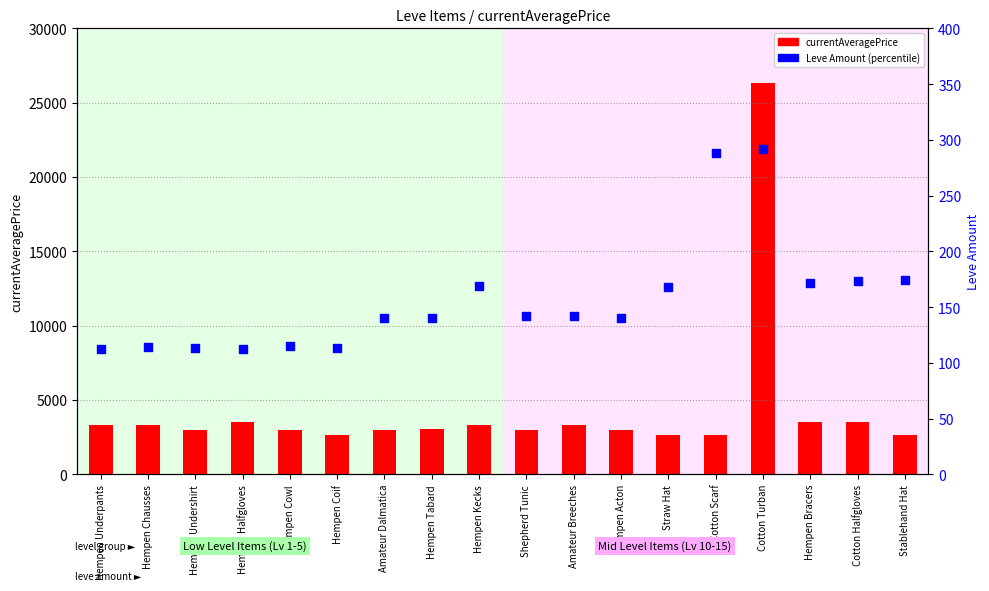

Is the value of currentAveragePrice at Amateur Dalmatica greater than the value of Leve Amount at Cotton Turban?

Yes